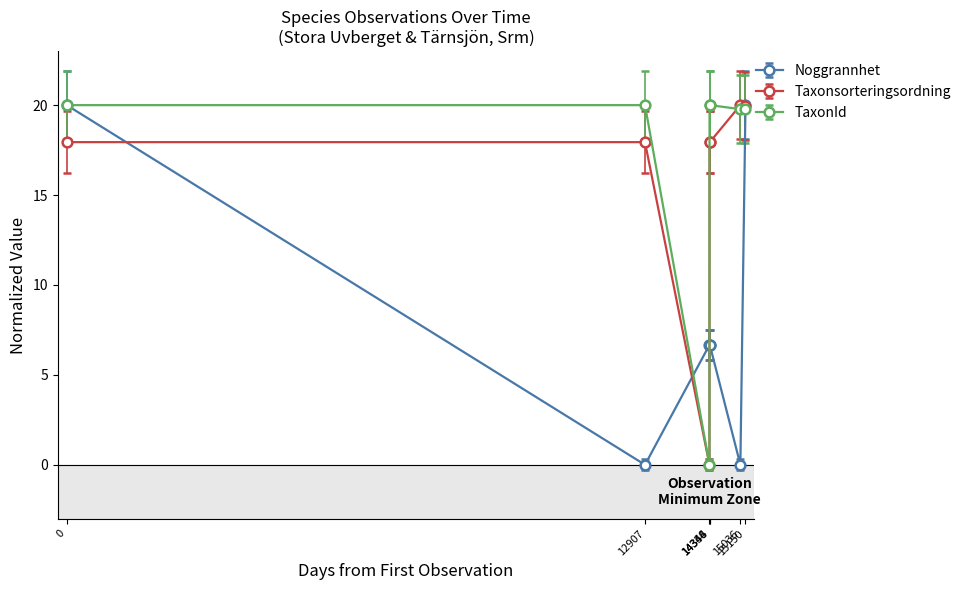

How many interior local valleys does the TaxonId series have?

1